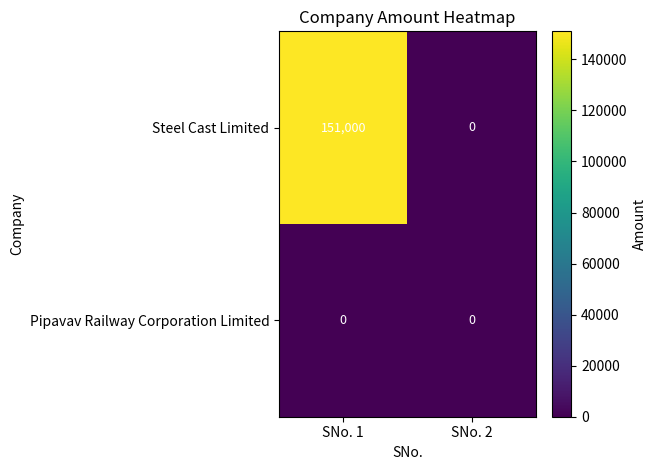

Which series has the largest total across all categories?

Steel Cast Limited